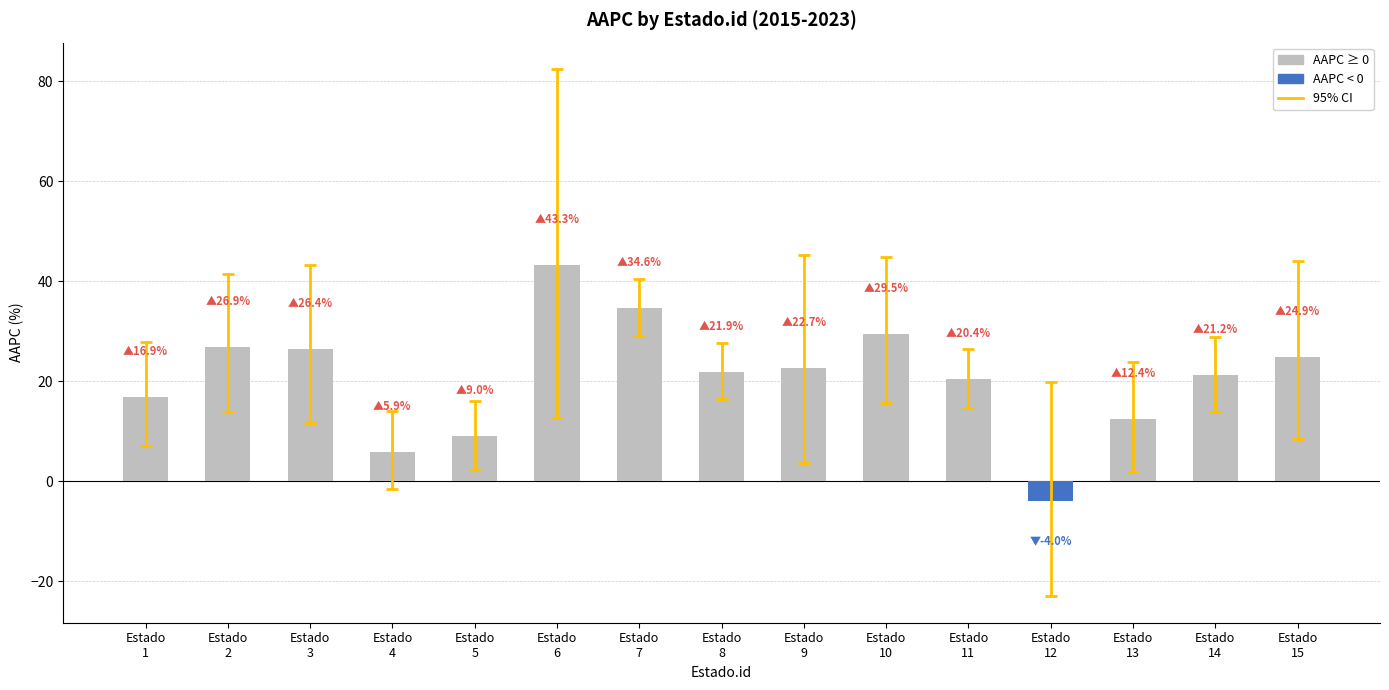

What is the average value of the AAPC (positive) series?

21.1